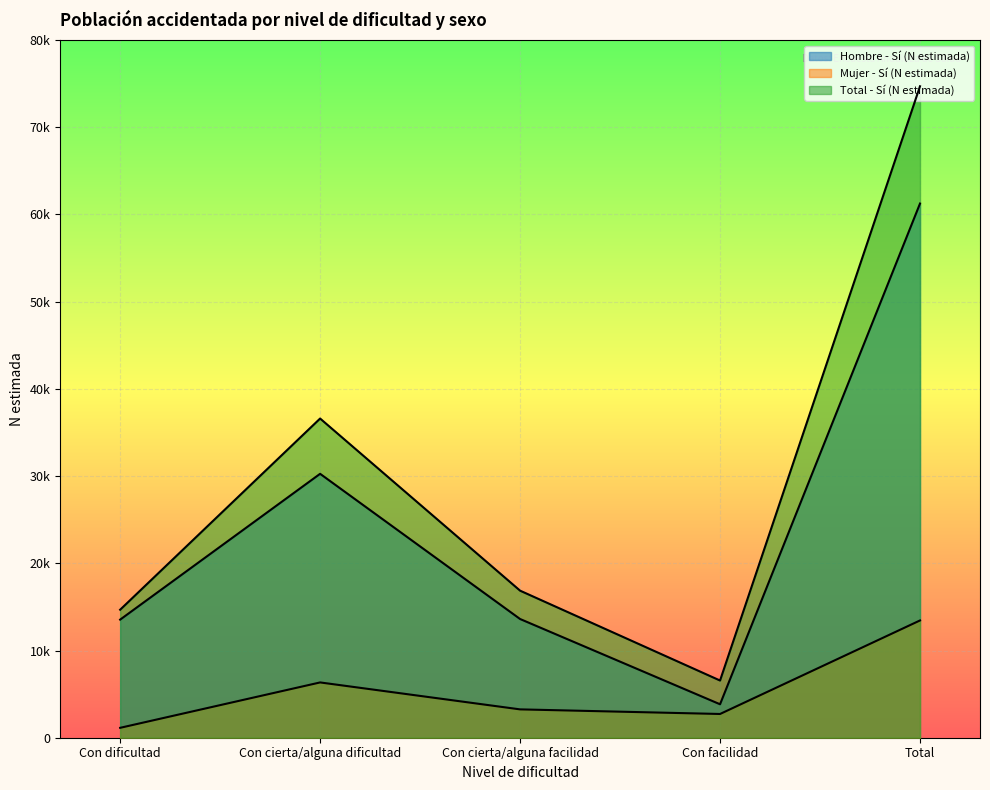

Where is the first local minimum for Total - Sí (N estimada)?

Con facilidad